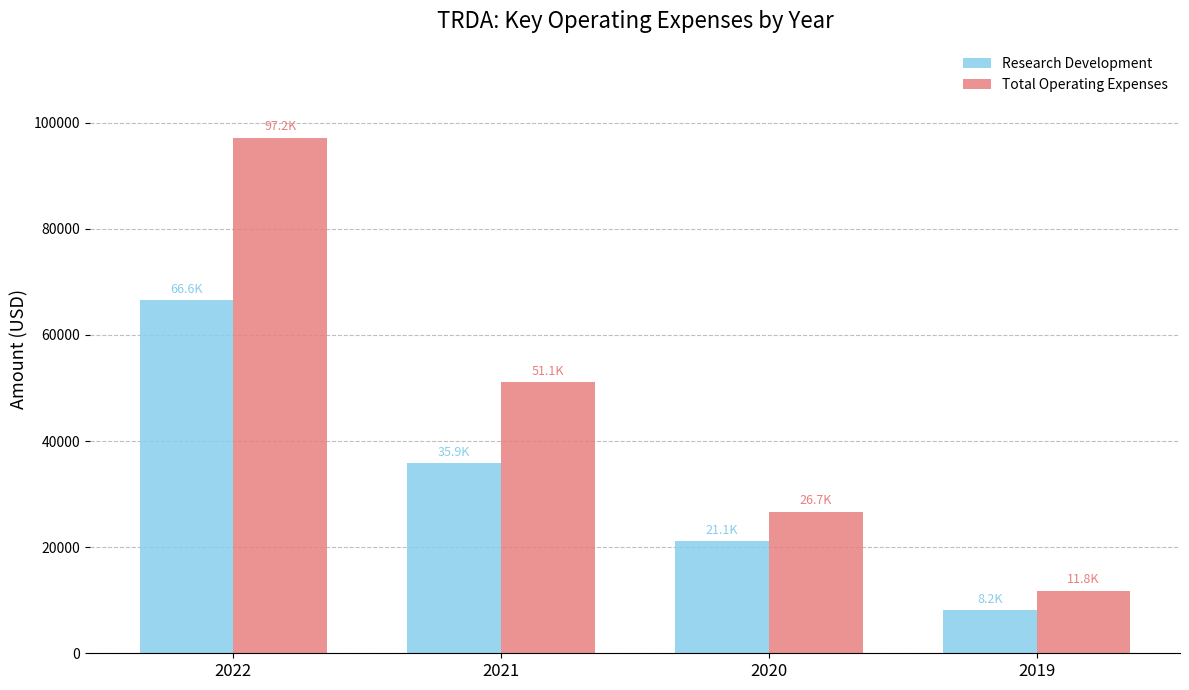

Reading left to right, list all the values displayed in this chart.

Research Development: 2022=66600	2021=35900	2020=21100	2019=8200
Total Operating Expenses: 2022=97200	2021=51100	2020=26700	2019=11800